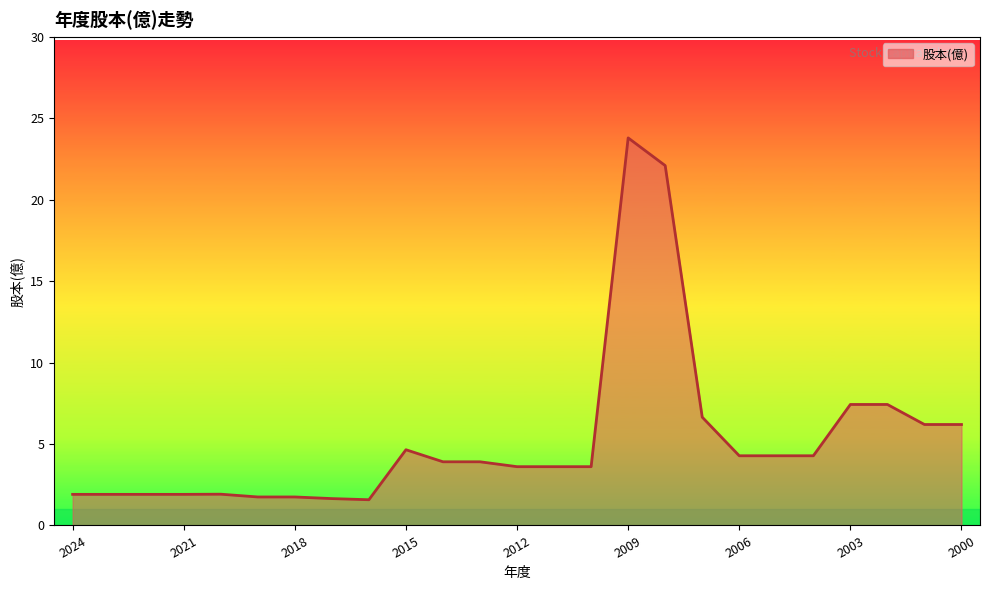

What is the greatest value displayed?

23.8